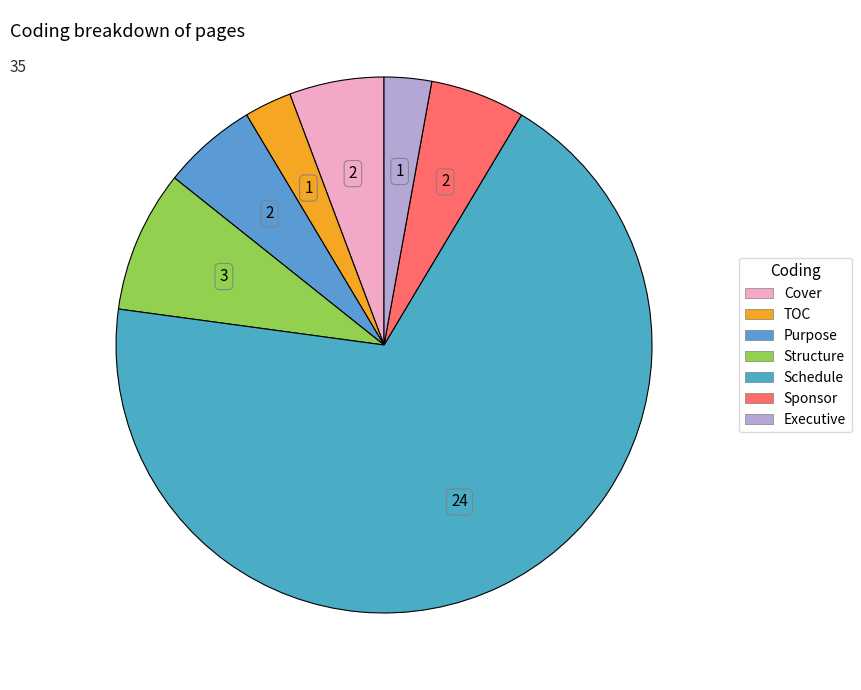

How many slices are in this pie chart?

7